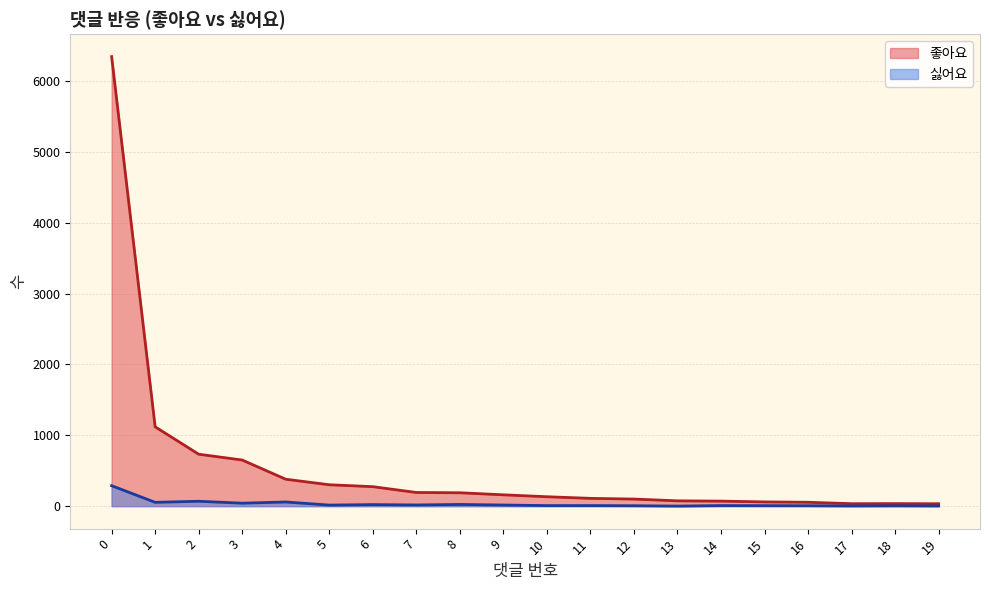

Which series has the largest range (max minus min)?

좋아요